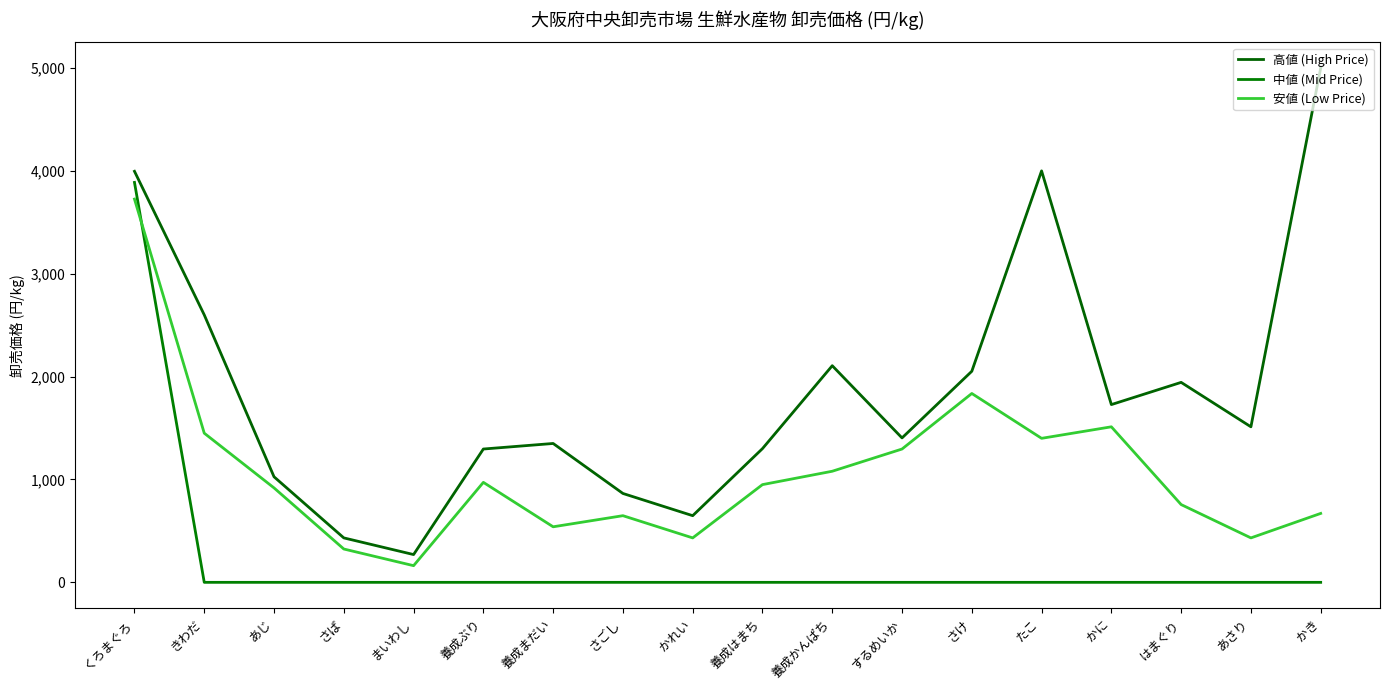

What is the difference between the maximum and minimum values in the 安値 (Low Price) series?

3564